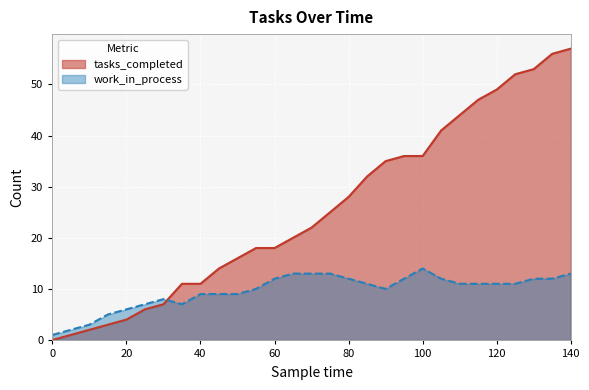

Reading left to right, transcribe all the data shown in this chart.

tasks_completed: 0=0	5=1	10=2	15=3	20=4	25=6	30=7	35=11	40=11	45=14	50=16	55=18	60=18	65=20	70=22	75=25	80=28	85=32	90=35	95=36	100=36	105=41	110=44	115=47	120=49	125=52	130=53	135=56	140=57
work_in_process: 0=1	5=2	10=3	15=5	20=6	25=7	30=8	35=7	40=9	45=9	50=9	55=10	60=12	65=13	70=13	75=13	80=12	85=11	90=10	95=12	100=14	105=12	110=11	115=11	120=11	125=11	130=12	135=12	140=13